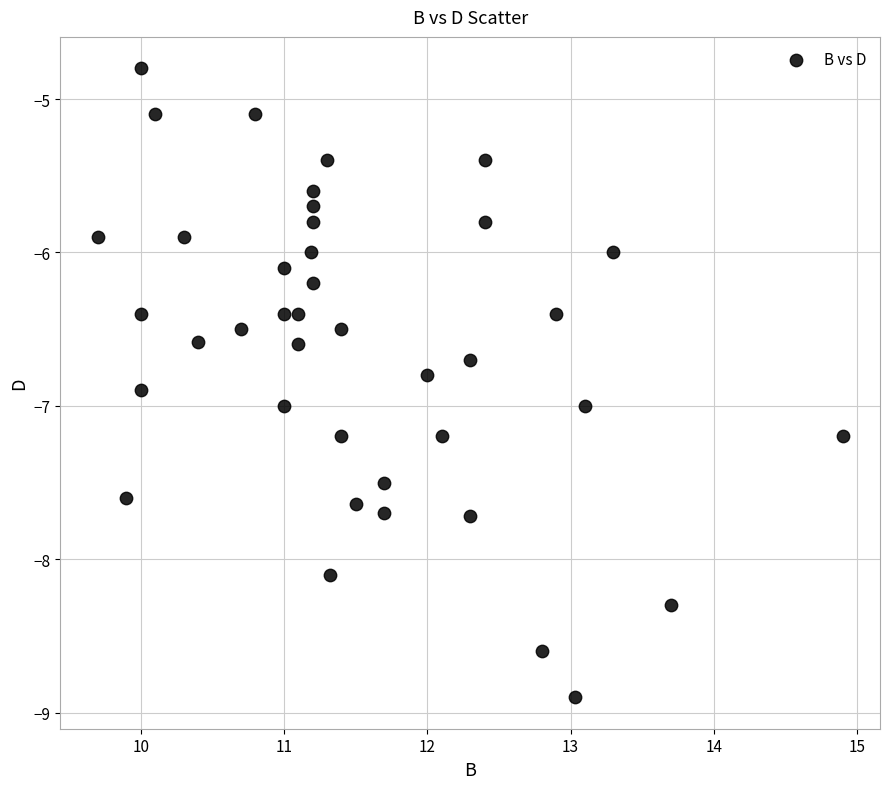

What is the range of X values (max minus min)?

5.2